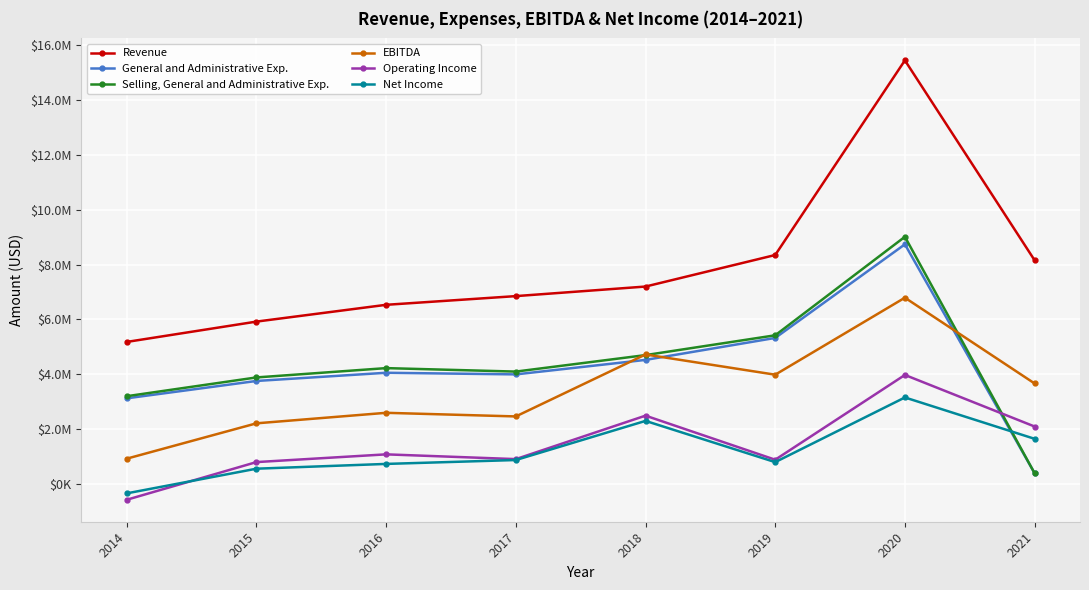

What are all the series names shown in the legend?

Revenue, General and Administrative Exp., Selling, General and Administrative Exp., EBITDA, Operating Income, Net Income